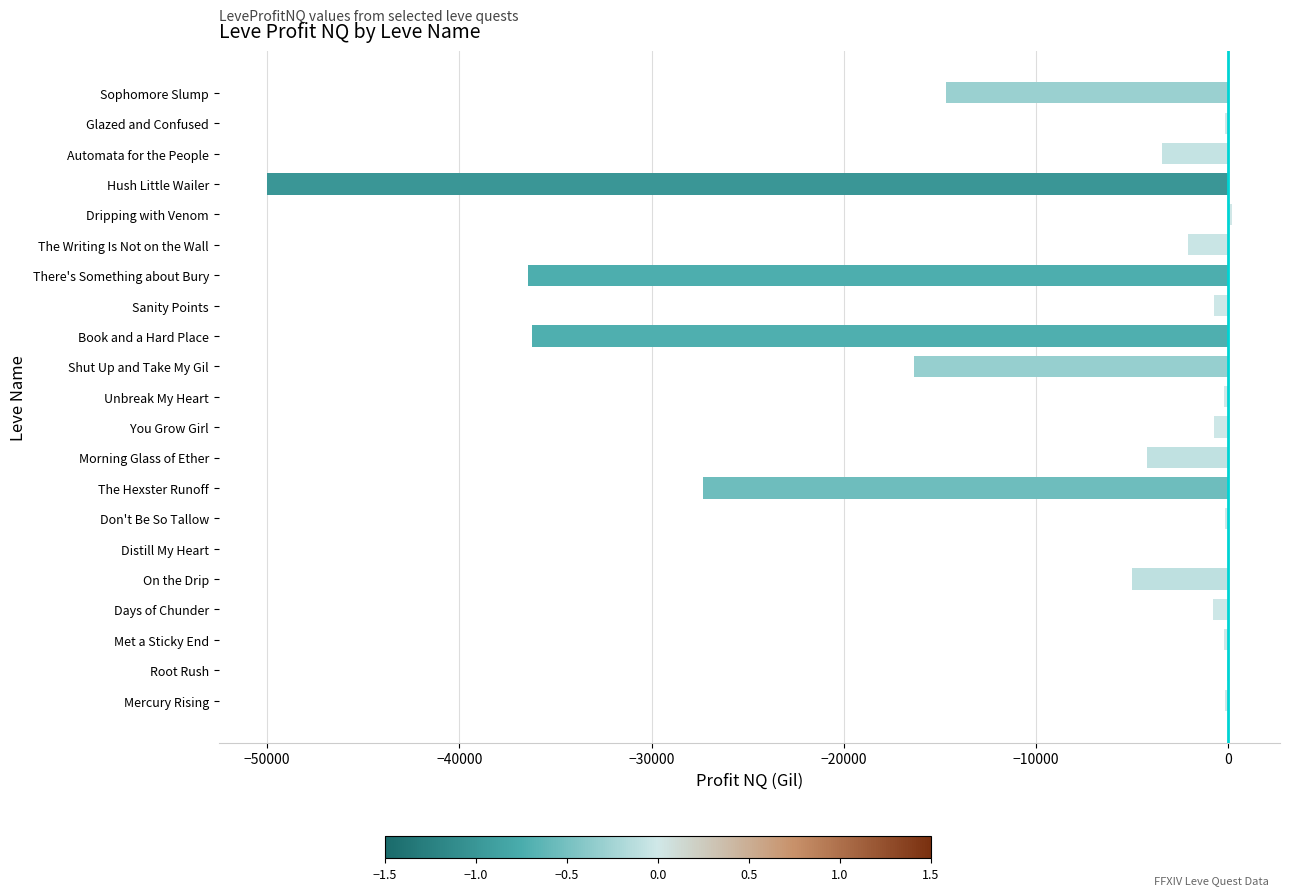

Read the value at The Hexster Runoff.

-27331.0